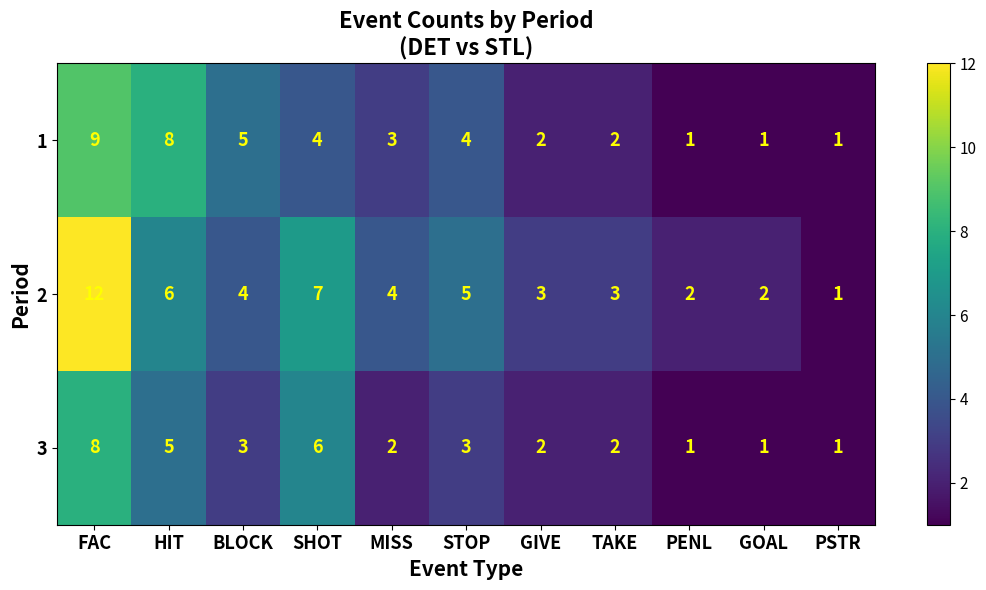

Which series has the widest spread of values?

2